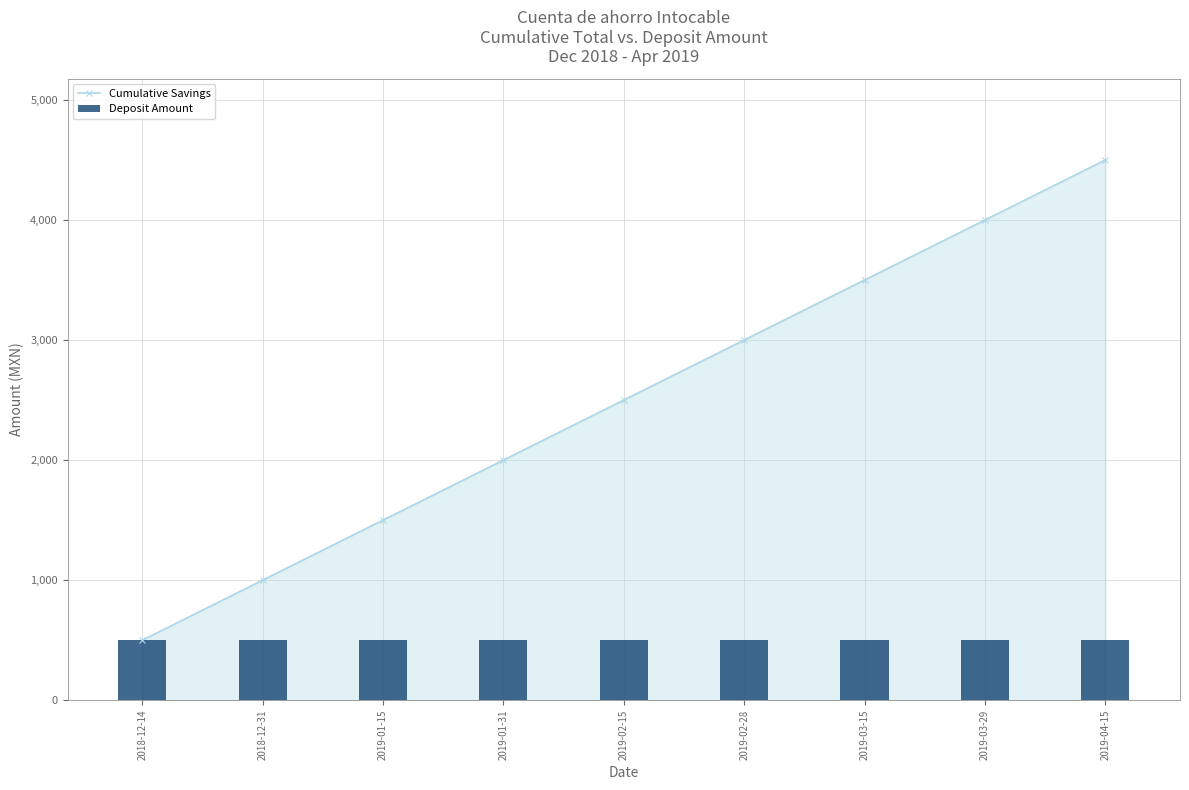

Does the chart contain stacked bars?

No